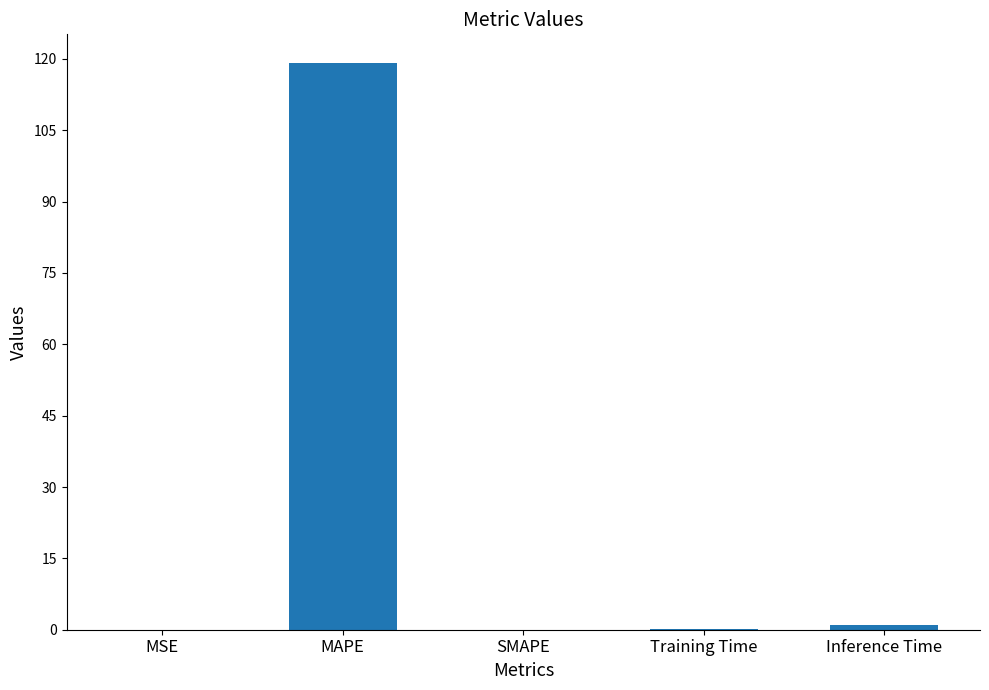

The chart shows a value of 173.7 at MAPE. True or false?

False